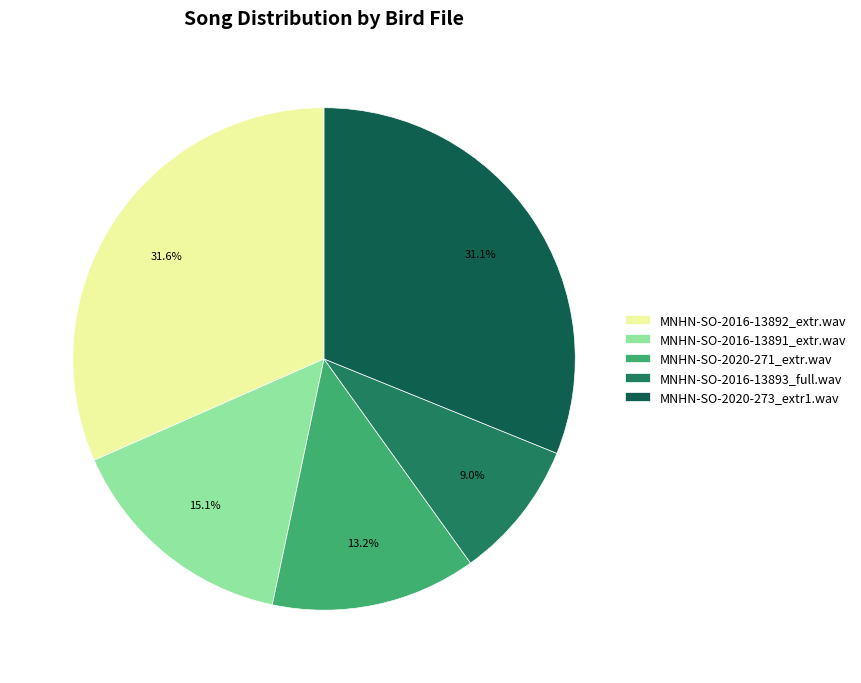

What is the smallest slice in the pie chart?

MNHN-SO-2016-13893_full.wav